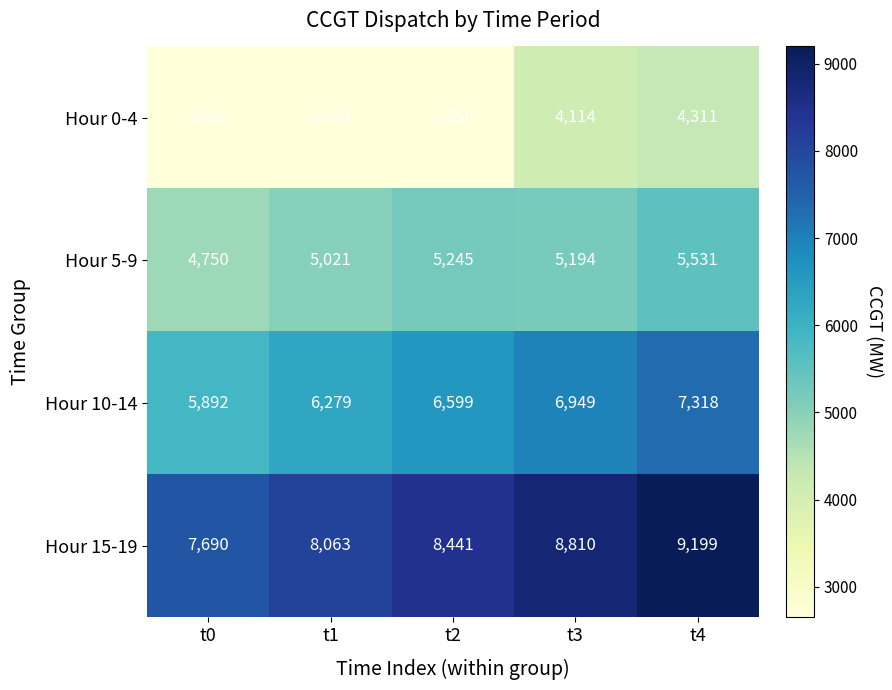

At how many categories does at least one series exceed 7603?

5